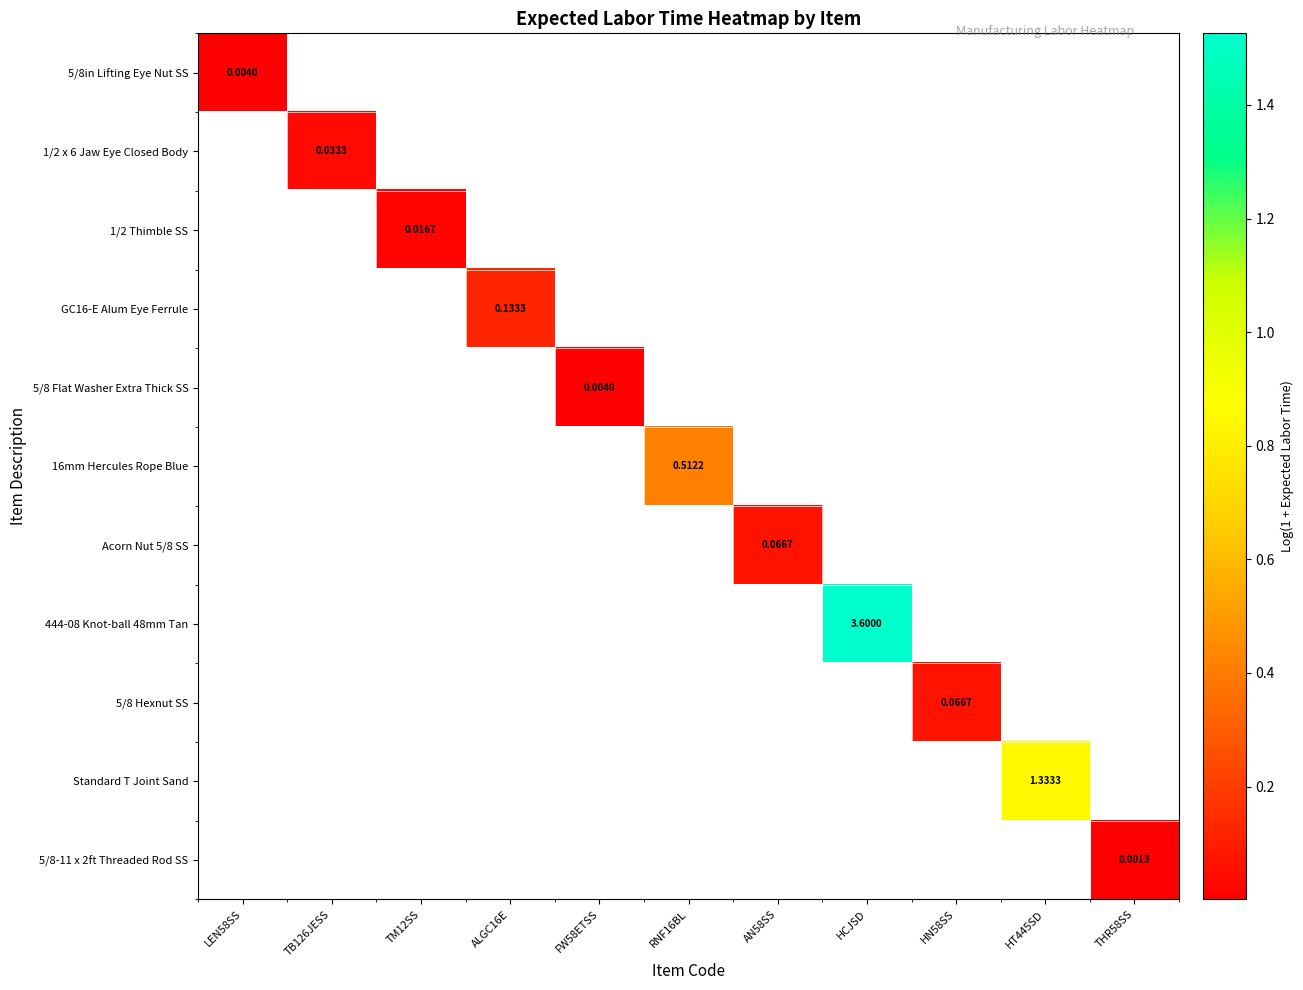

At which category does the chart reach its minimum across all series?

THR58SS